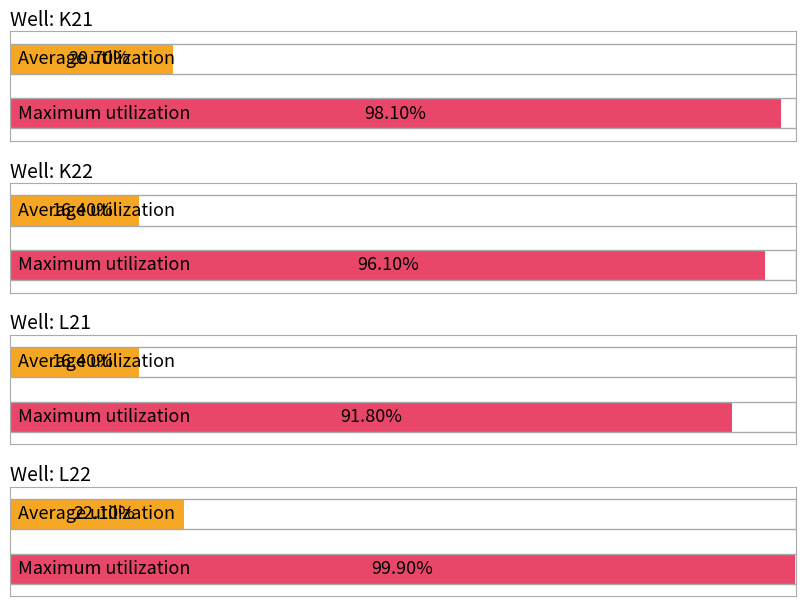

Is the value of L22 at 6 greater than the value of K21 at K21?

Yes